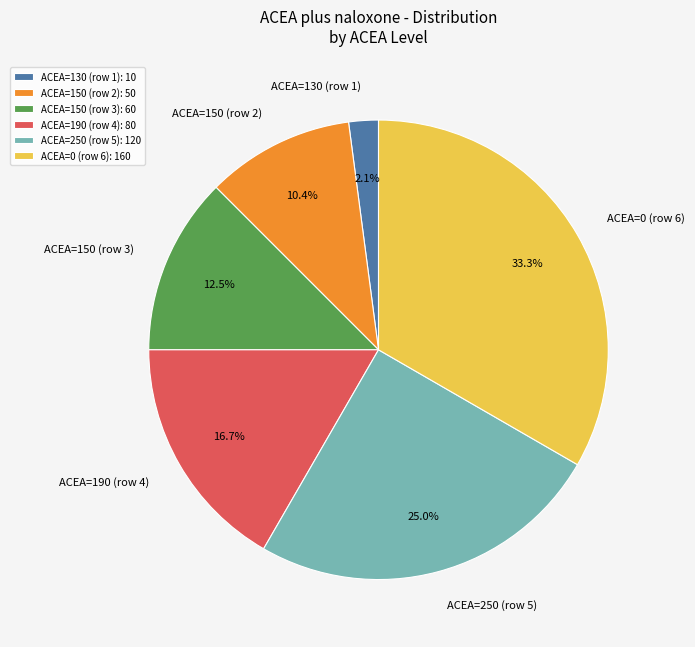

To the nearest percent, what is the average slice percentage?

17%